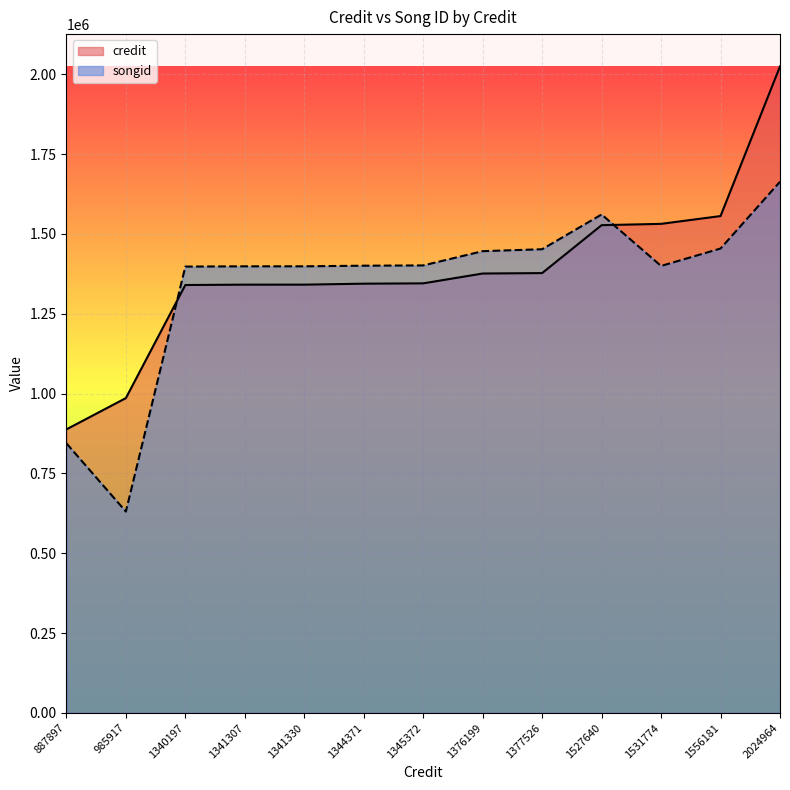

What is the average value of the songid series?

1342318